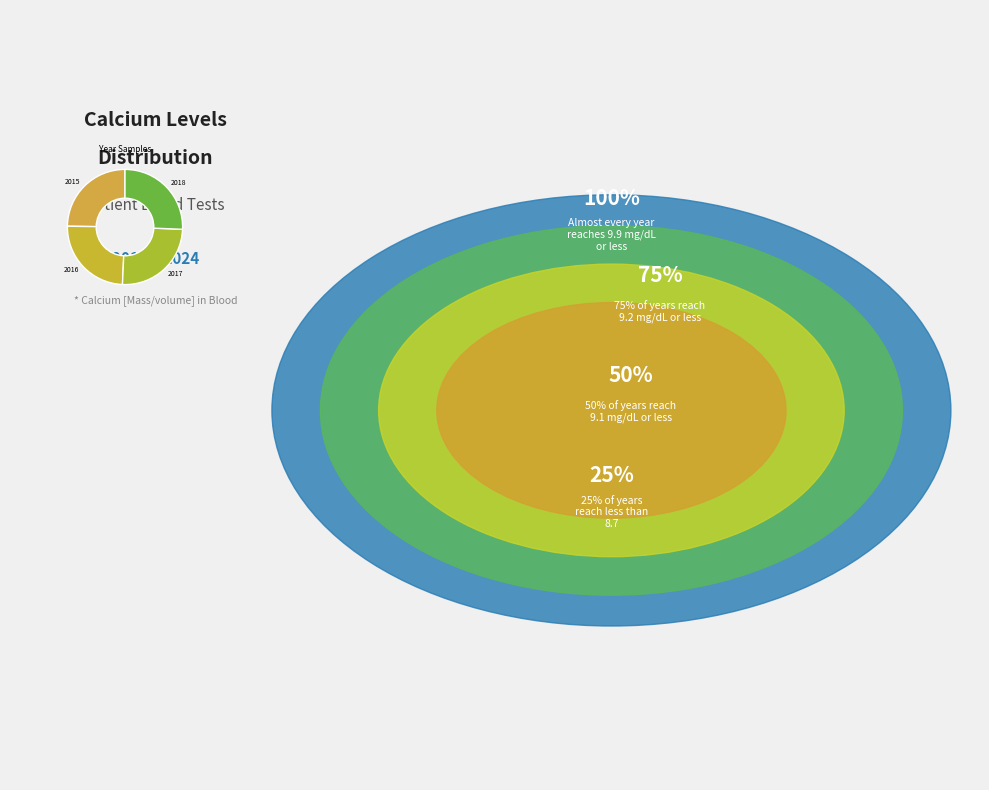

Count the number of slices in the pie.

4